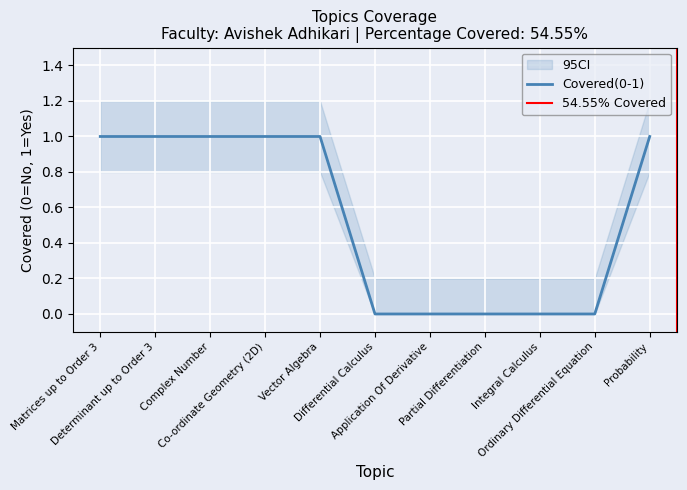

Which category has the lowest value across all series?

Differential Calculus